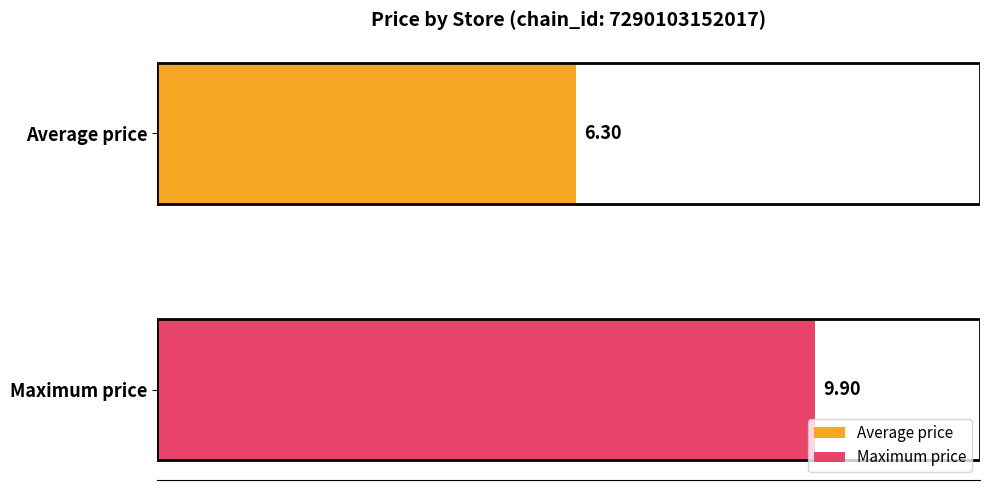

What is the greatest value displayed?

9.9